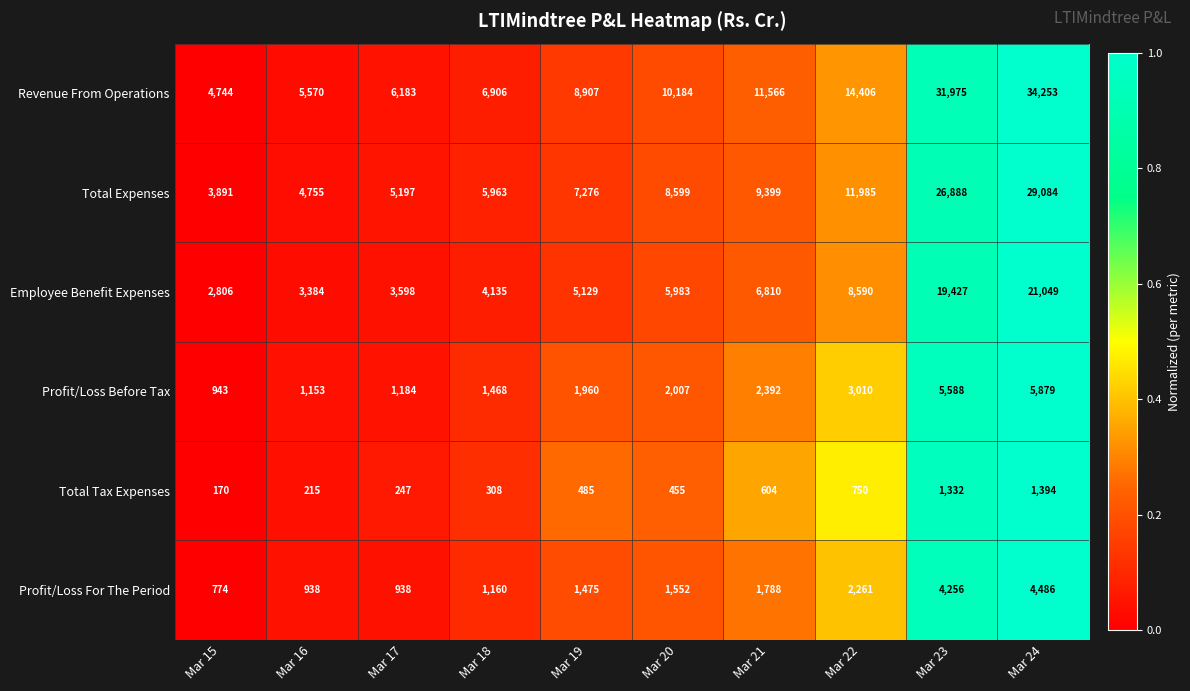

Which series has the widest spread of values?

Revenue From Operations